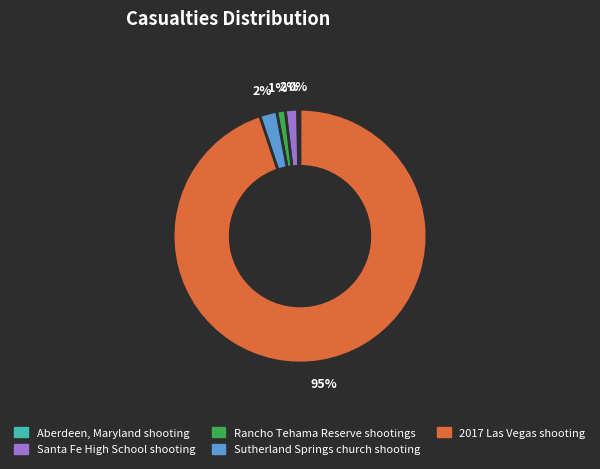

Between Aberdeen, Maryland shooting and 2017 Las Vegas shooting, which is larger?

2017 Las Vegas shooting